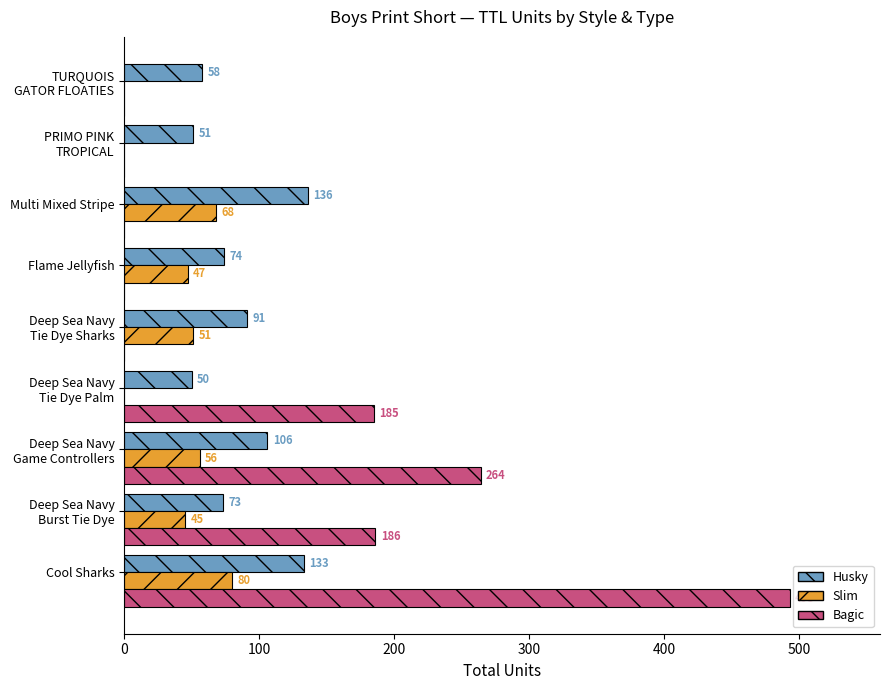

True or false: Slim has a value of 68 at Multi Mixed Stripe.

True